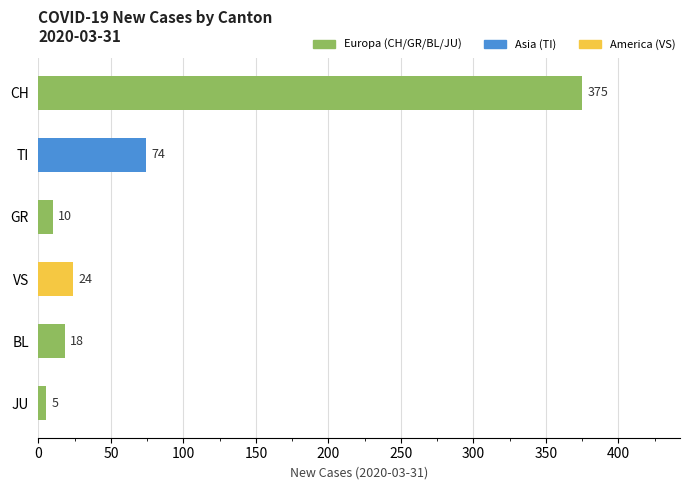

What is the maximum value for CH?

375